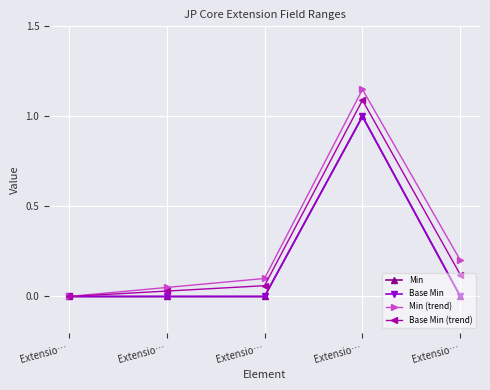

What is the approximate value of Min (trend) at Extensio…?

0.1